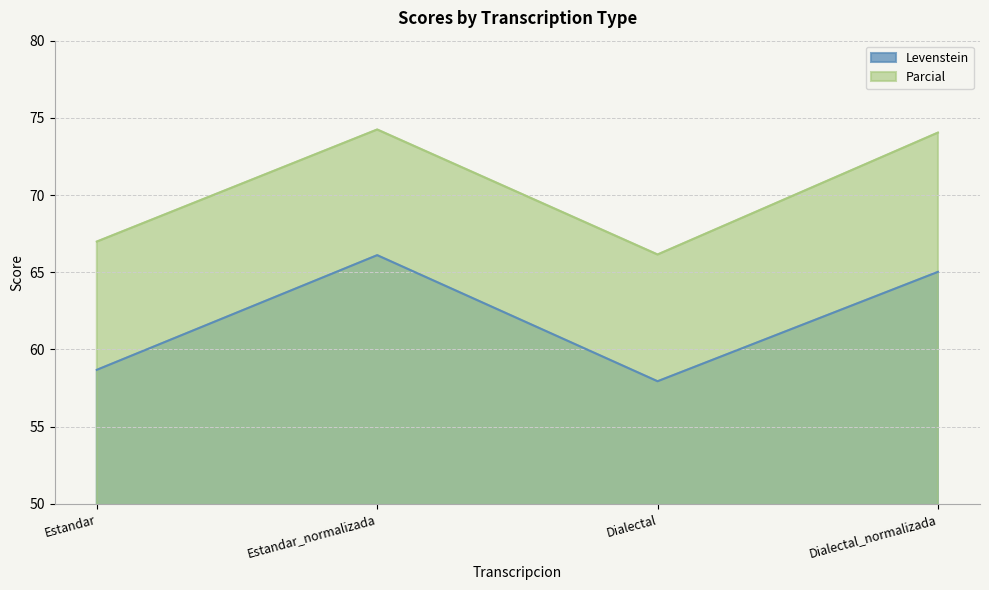

What is the label of the 2nd point from the left?

Estandar_normalizada